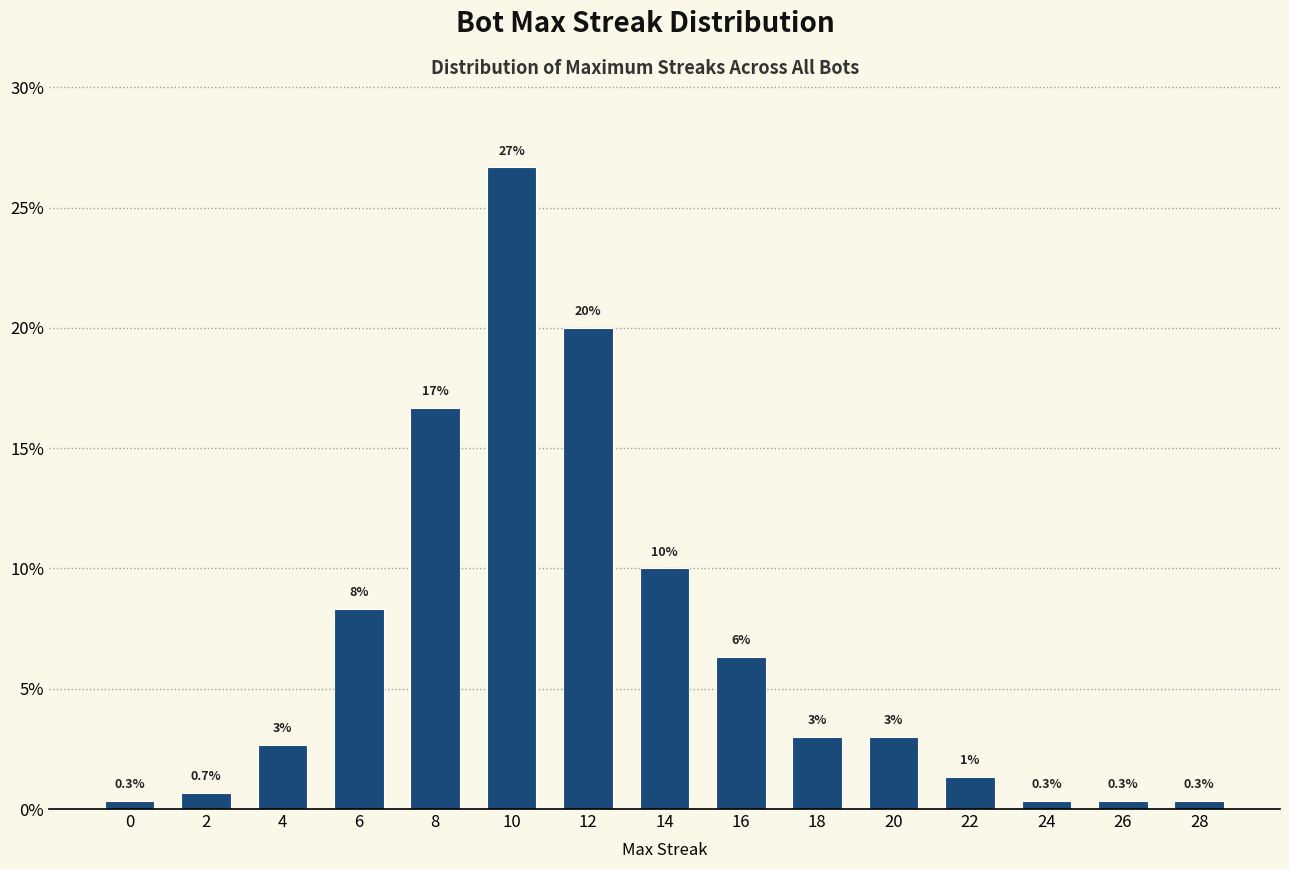

What is the change in value from 22 to 28?

-1.0